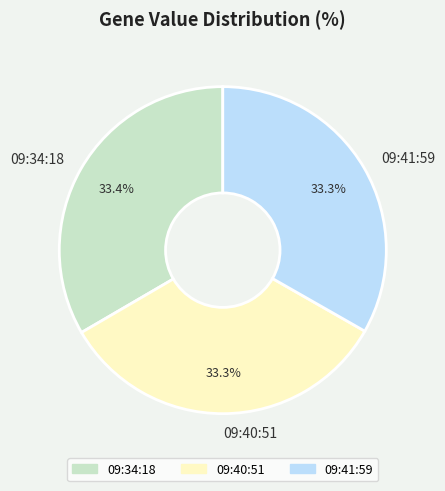

What is the ratio of the value at 09:34:18 to the value at 09:40:51?

1.0